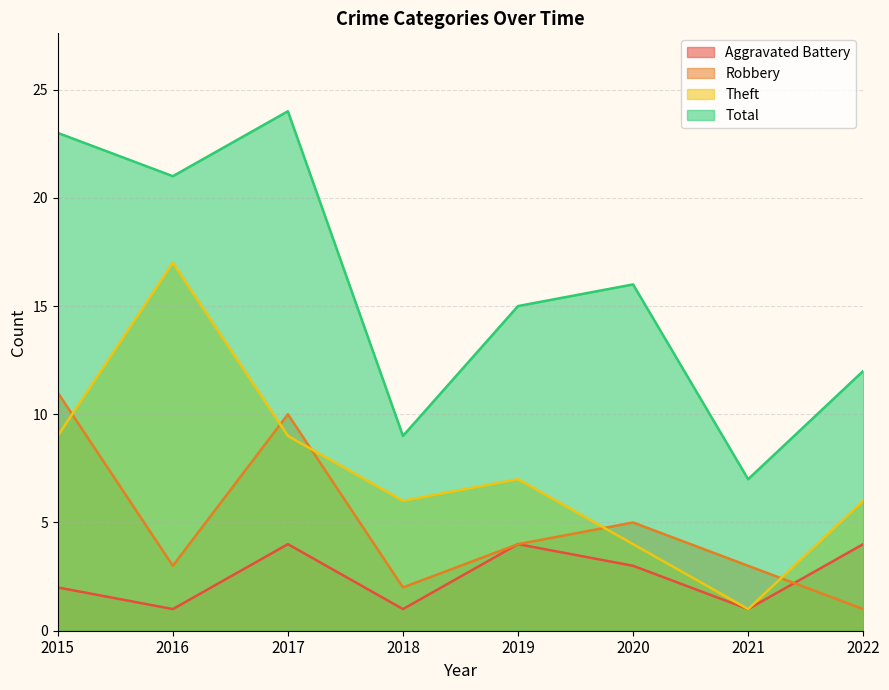

Reading left to right, what are all the values shown in this chart?

Aggravated Battery: 2	1	4	1	4	3	1	4
Robbery: 11	3	10	2	4	5	3	1
Theft: 9	17	9	6	7	4	1	6
Total: 23	21	24	9	15	16	7	12